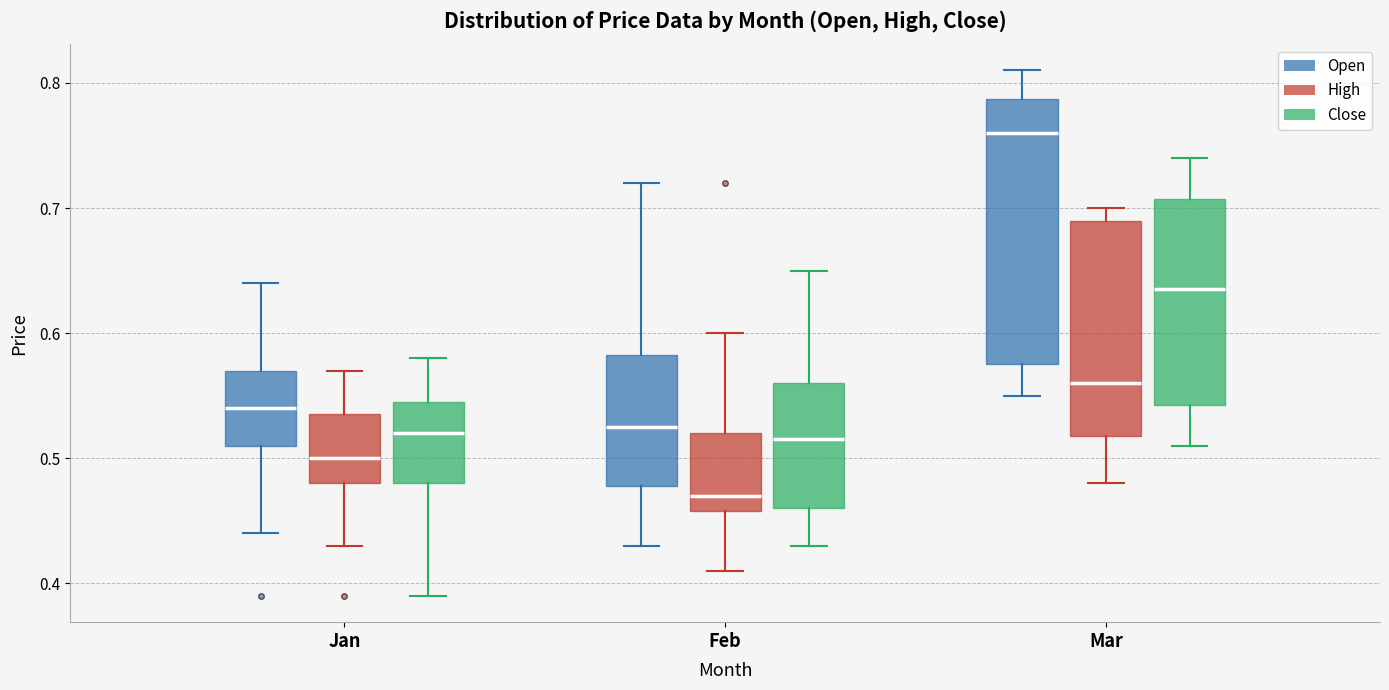

Comparing the boxes themselves (not the whiskers), which one is the tallest?

Mar (Open)